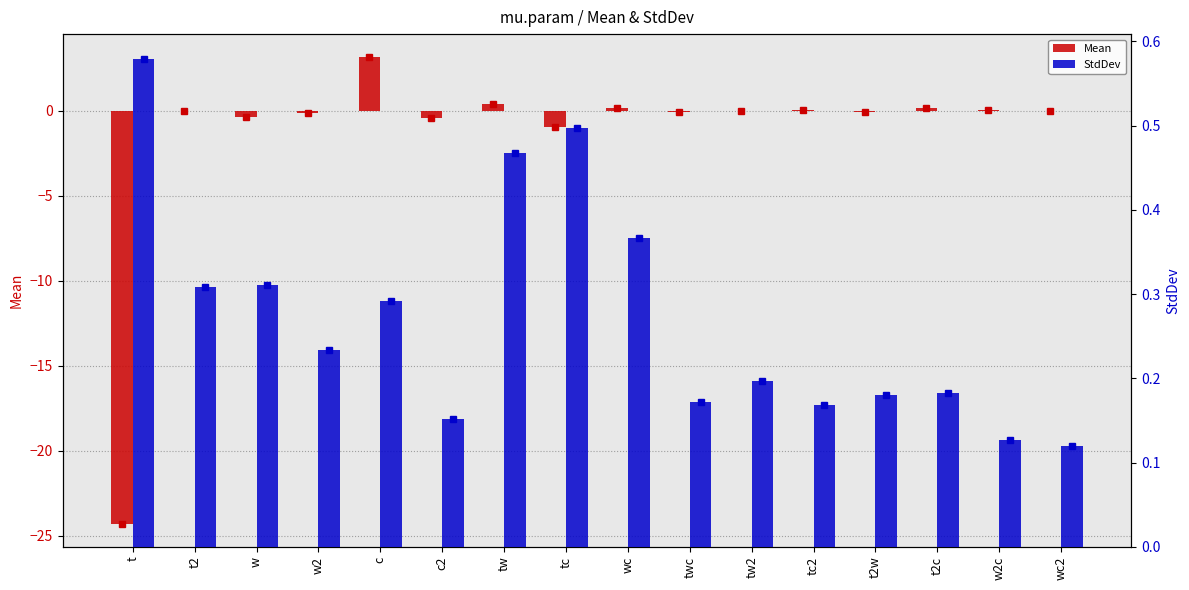

How many bars are there in total?

32